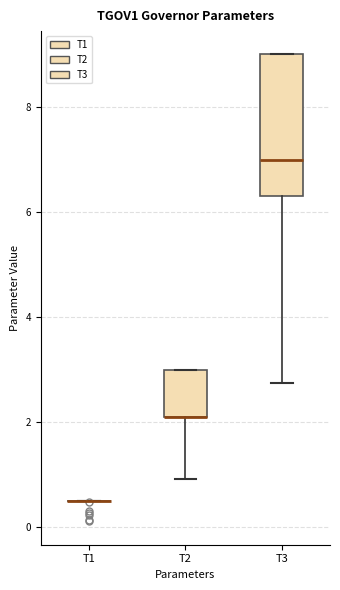

Reading left to right, read every box against the y-axis: the position of its median line, the range the box covers, and the ends of its whiskers. The values are not printed on the chart, so give them approximately, as read against the axis.

T1: box collapsed to a line at 0.6, whiskers 0.6 to 0.6
T2: median 2.2 (drawn on the box's lower edge), box 2.2 to 3.0, whiskers 1.0 to 3.0
T3: median 7.0, box 6.4 to 9.0, whiskers 2.8 to 9.0